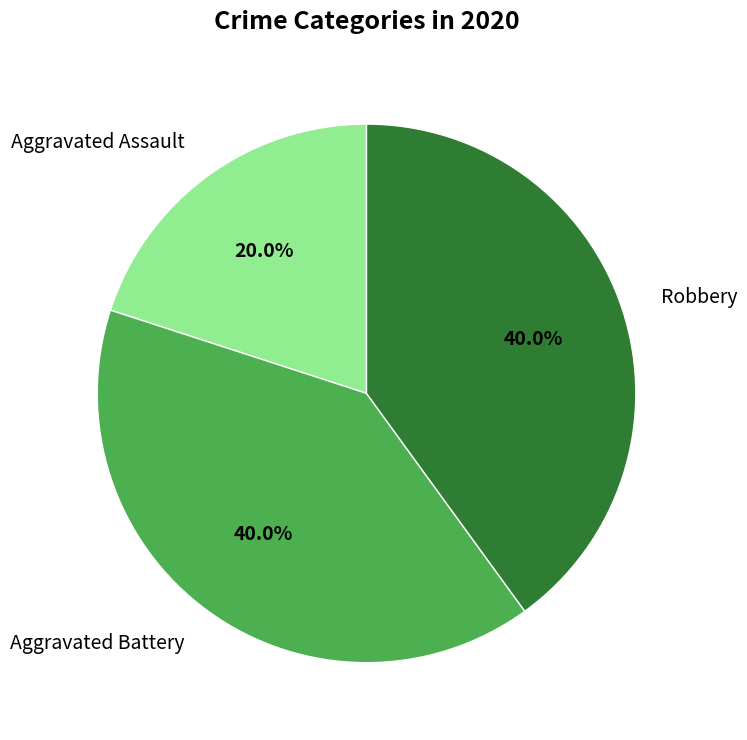

How many segments does this pie chart have?

3